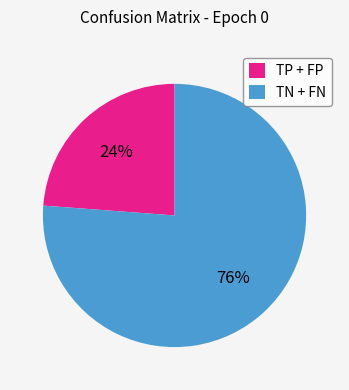

What is the largest slice in the pie chart?

TN + FN